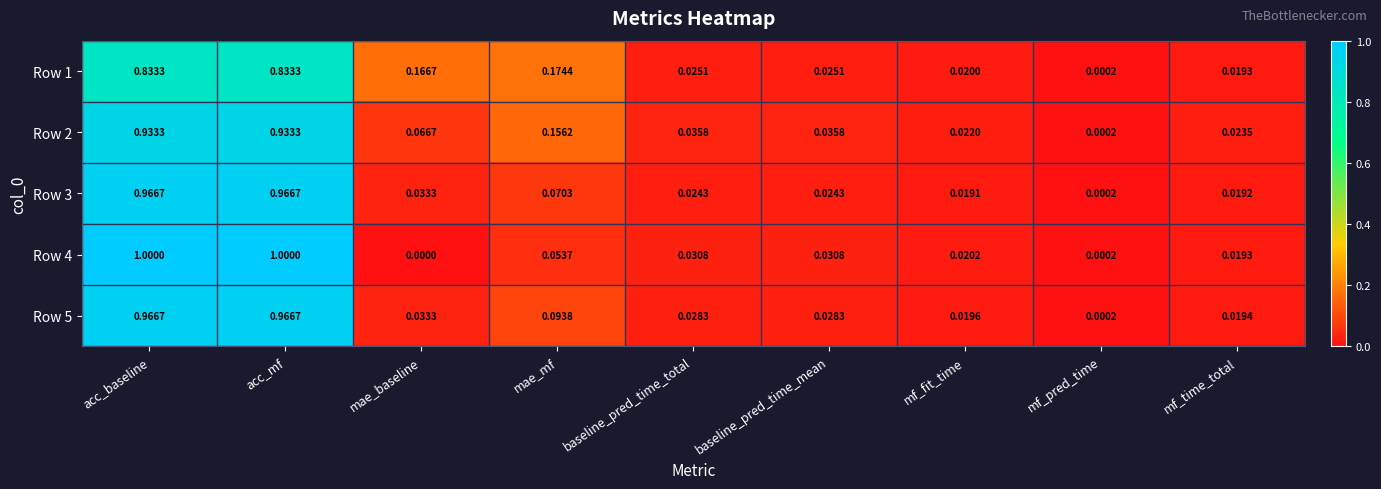

Where is Row 4 nearest to the value 0?

mae_baseline